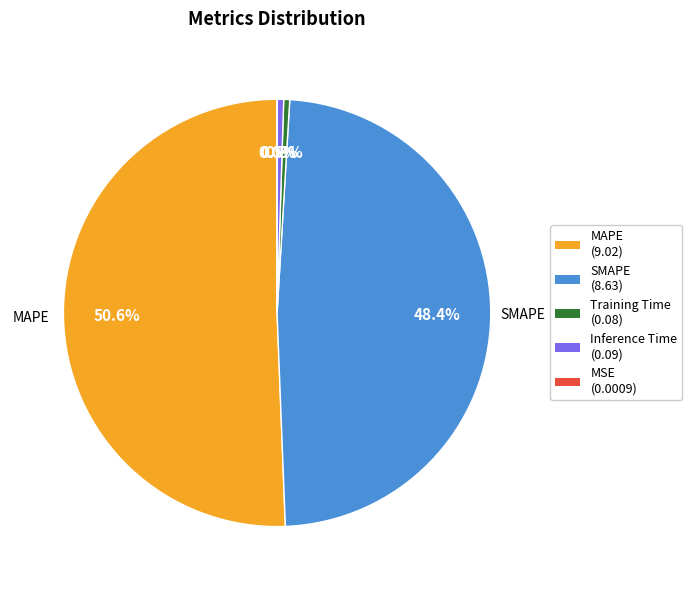

Is the sum of MAPE and SMAPE greater than half?

Yes